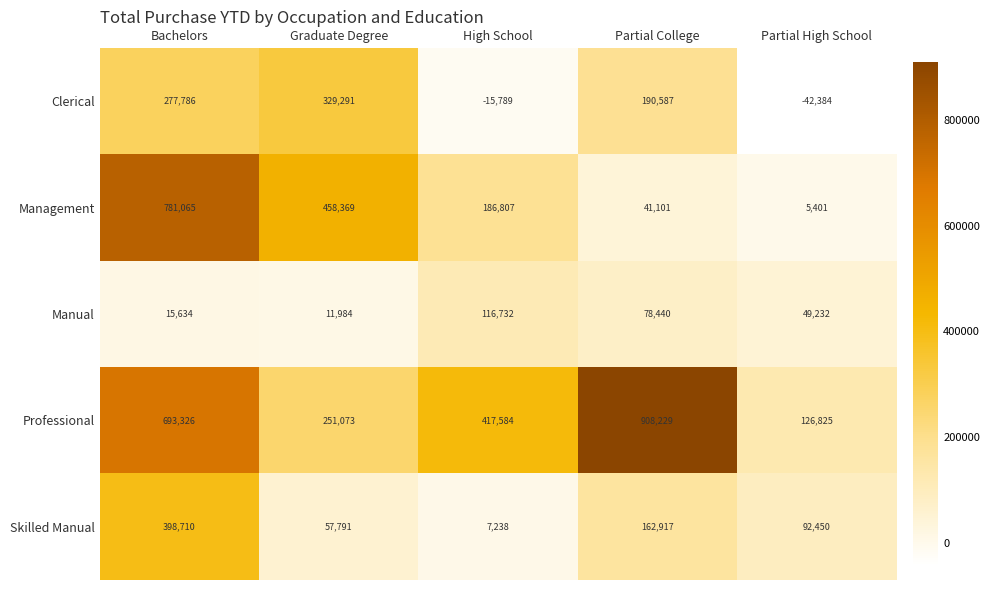

Between Graduate Degree and High School, which series saw the biggest shift?

Clerical